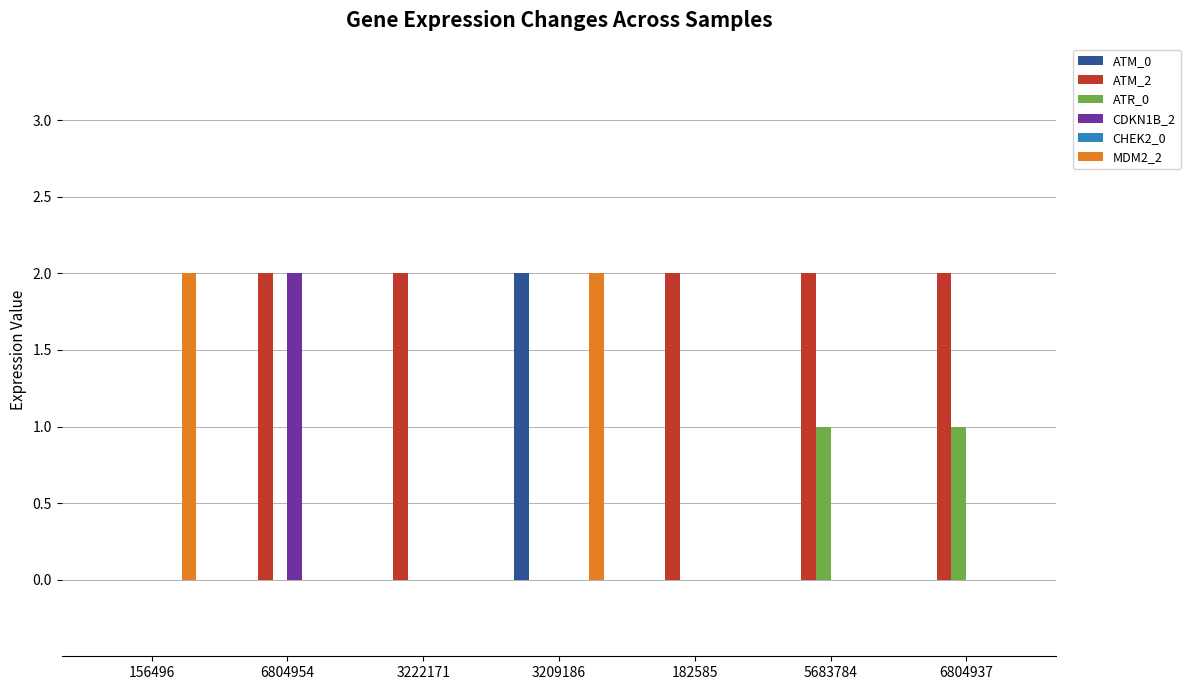

Is it true that ATM_0 equals -1 at 5683784?

False